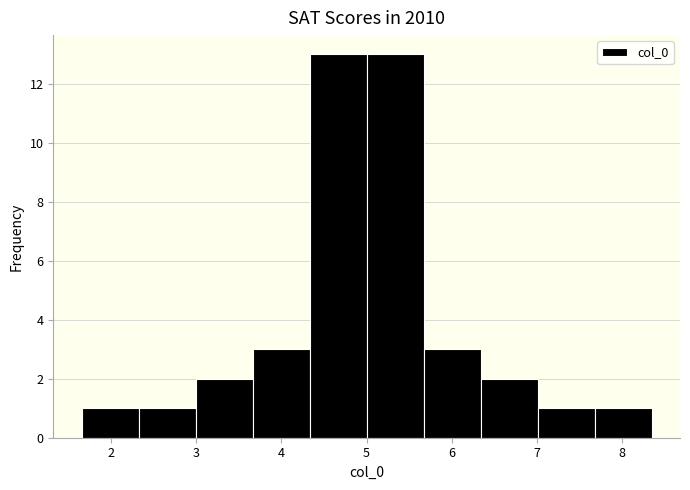

How tall is the bar that spans 5.0 to 5.7 on the x-axis? Neither the bar edges nor the heights are printed on the chart, so give them approximately, as read against the axes.

13